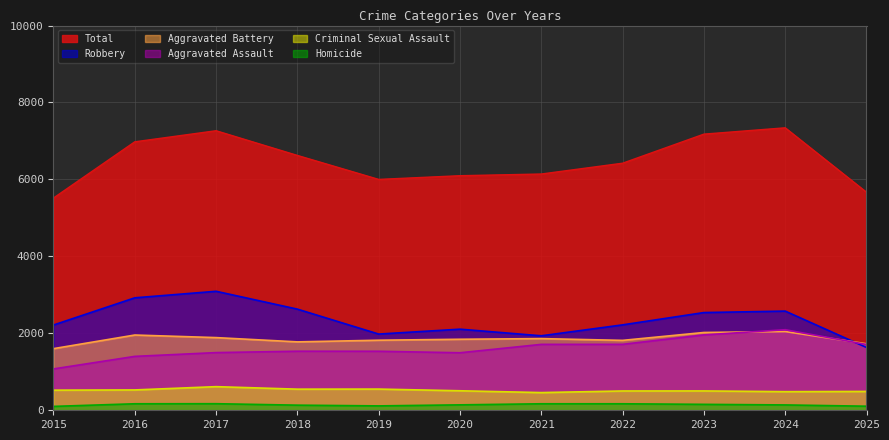

Is the value of Total at 2022 greater than the value of Criminal Sexual Assault at 2020?

Yes